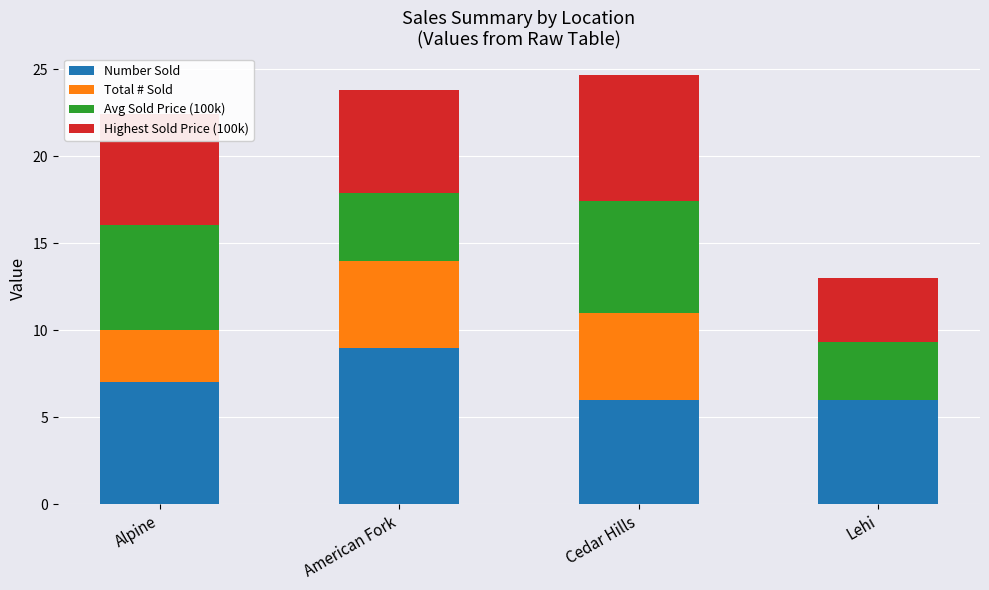

How many Number Sold values are between 6 and 9?

4